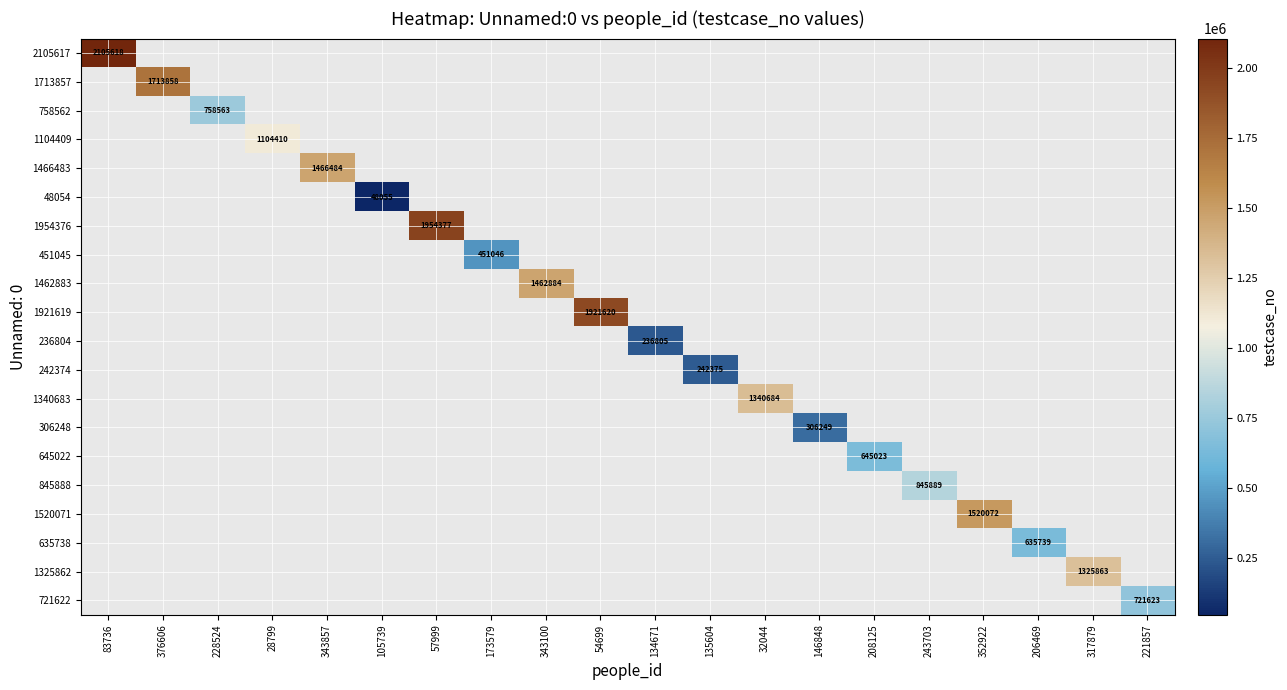

How many categories are shown in the chart?

20